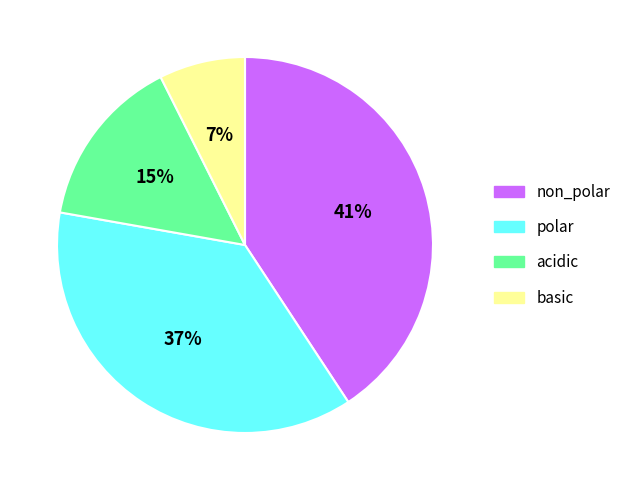

Rank the categories by value from highest to lowest.

non_polar, polar, acidic, basic